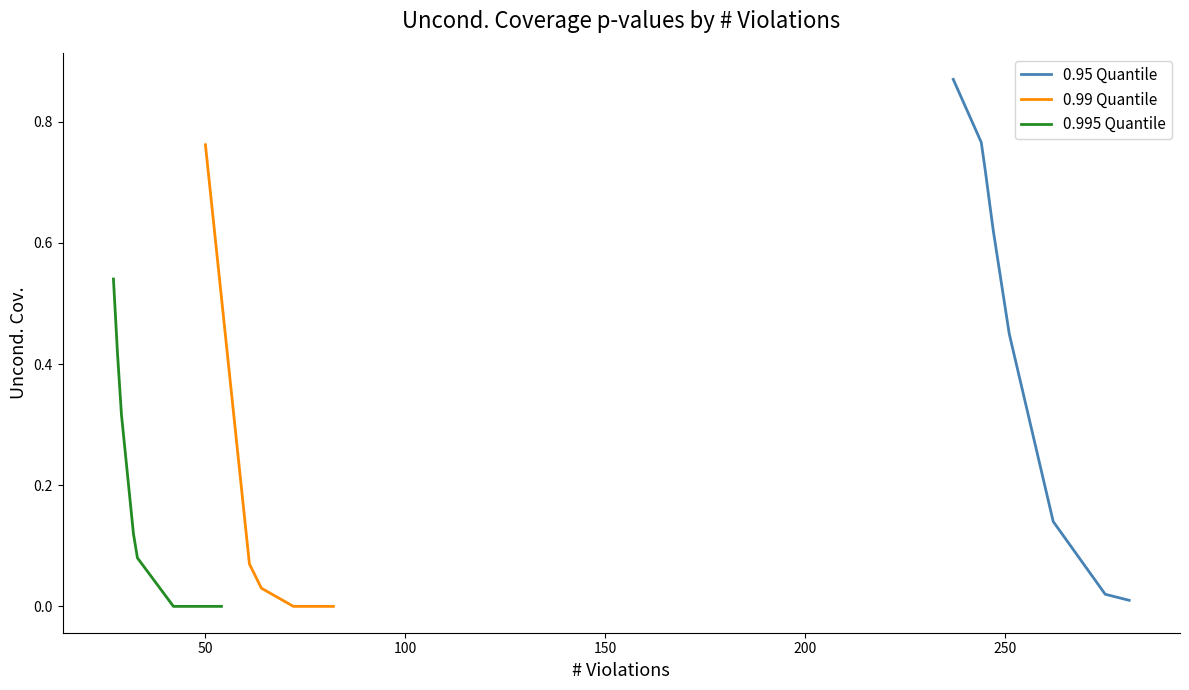

At how many categories does at least one series exceed 0?

10